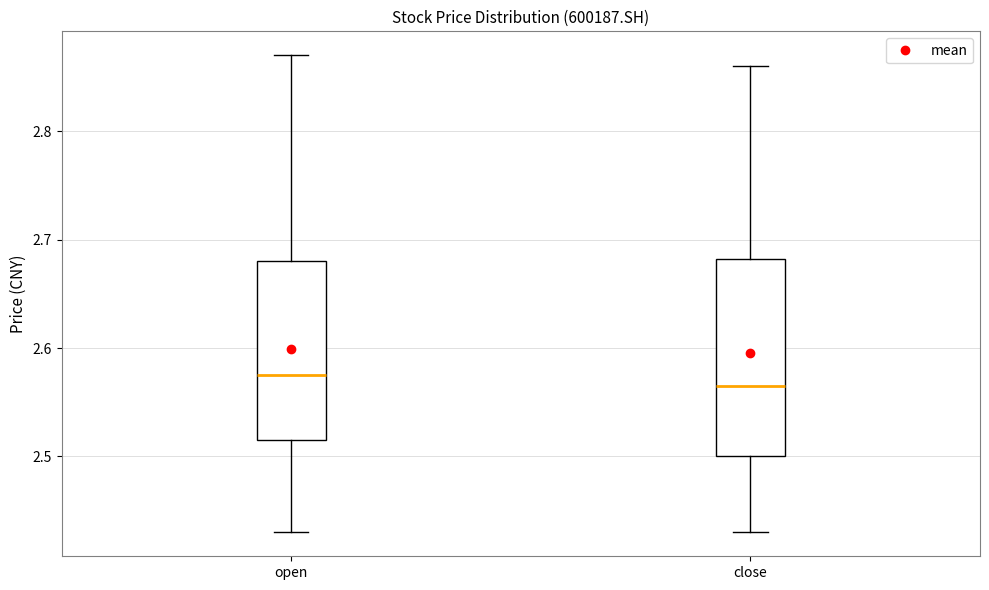

Which box has the highest median line?

open